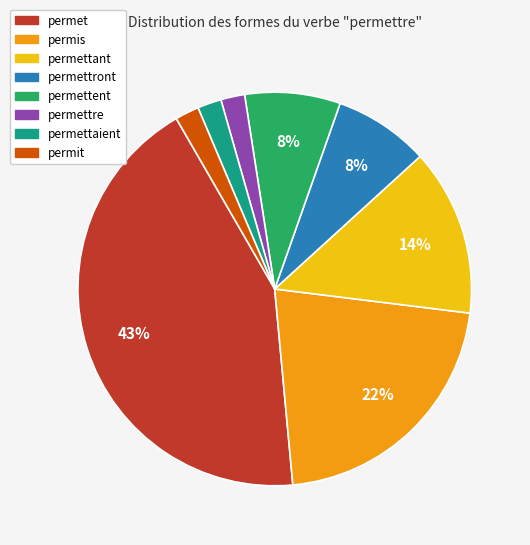

Is there any slice that represents more than half of the pie?

No